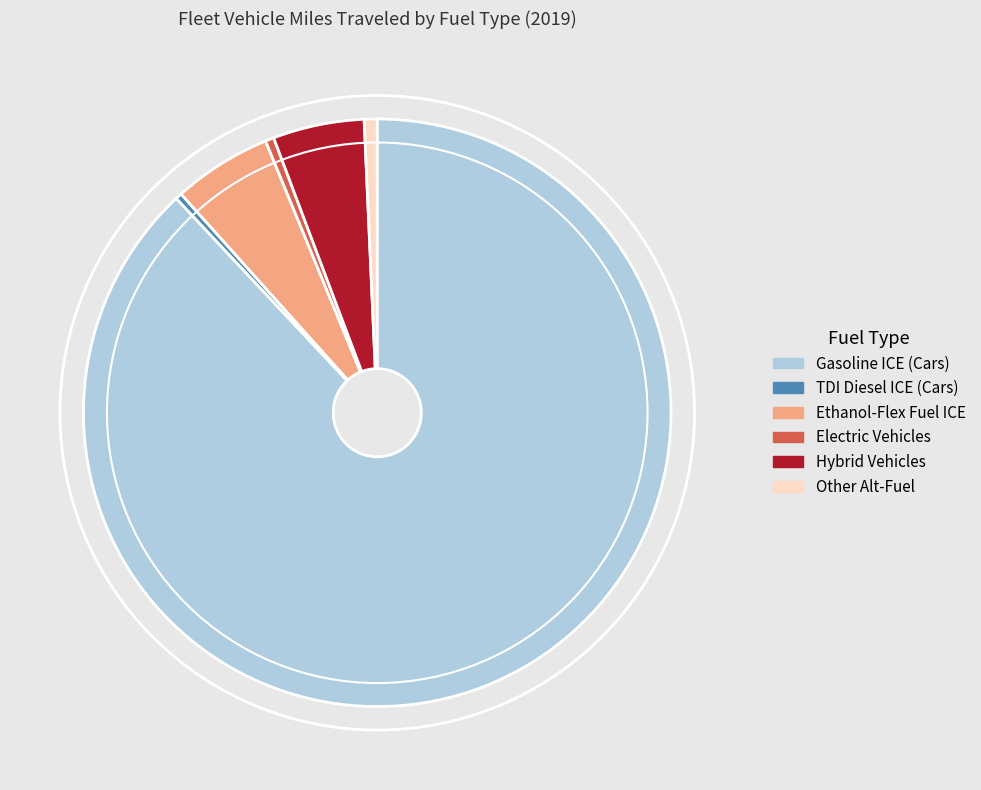

How many segments does this pie chart have?

6